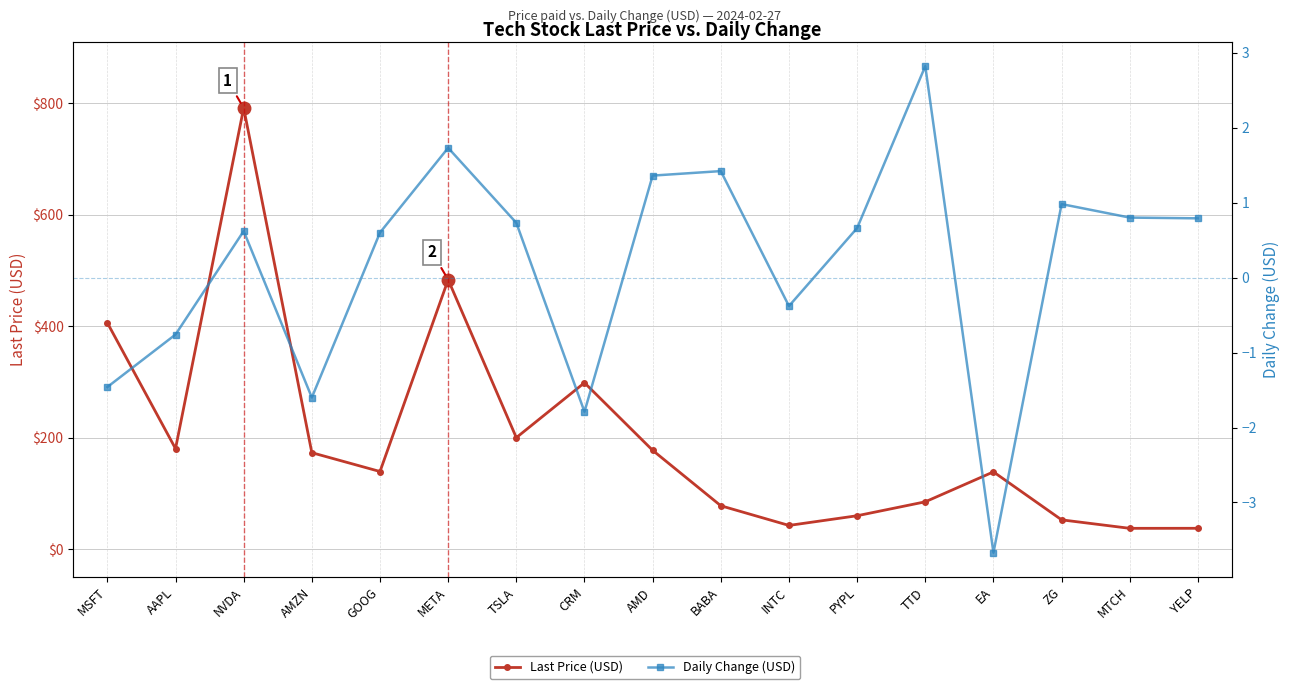

What is the value of the Last Price (USD) point at the 6th from the left?

483.5